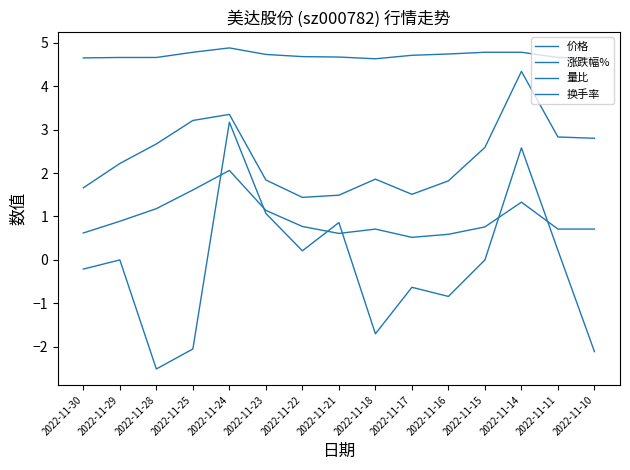

What is the difference between the maximum and second lowest values in the 价格 series?

0.2